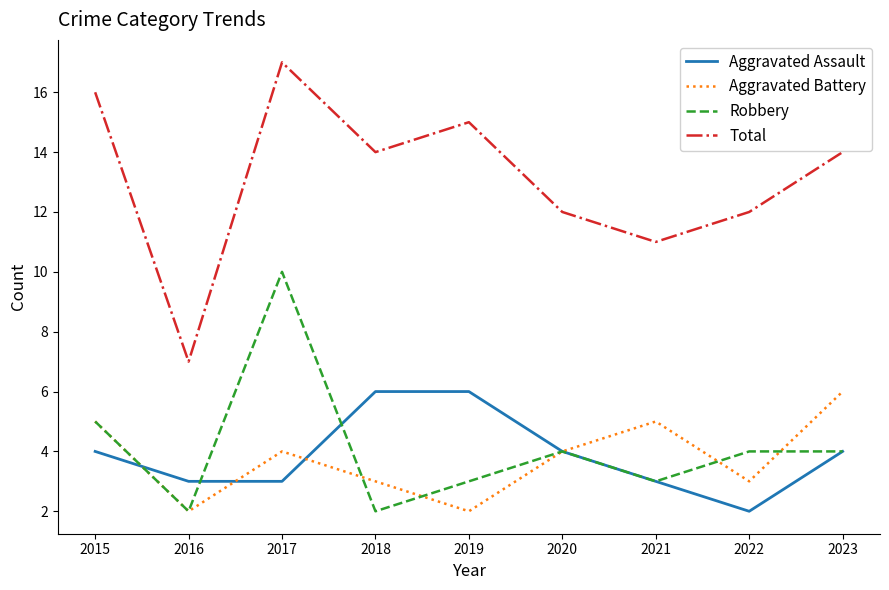

Which series has the largest total across all categories?

Total